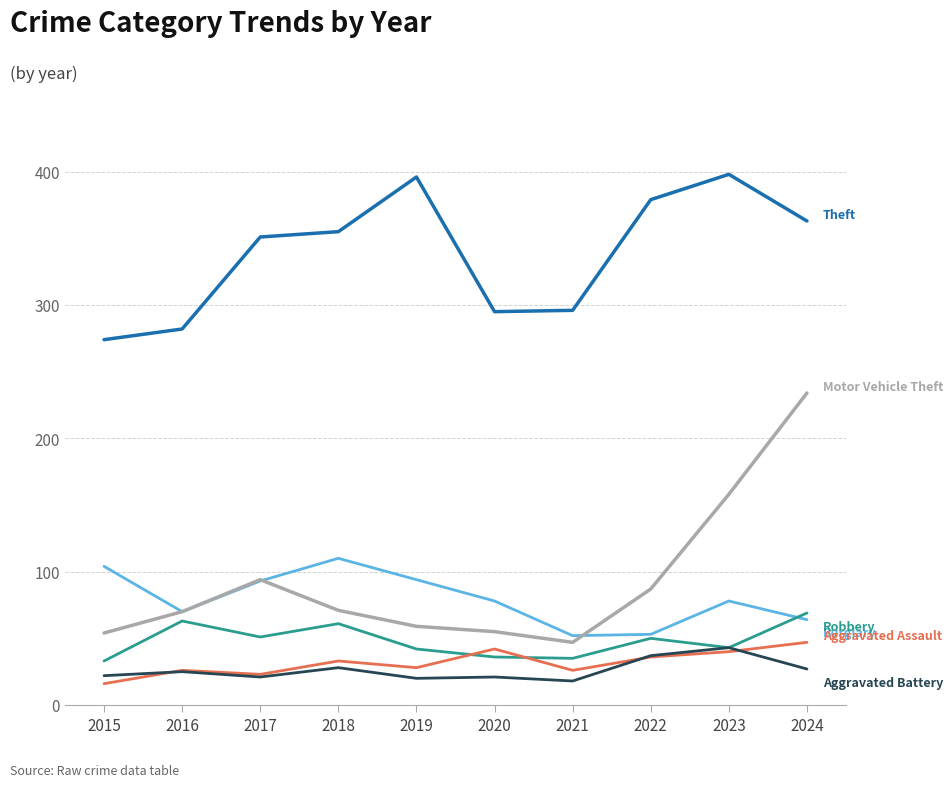

What is the smallest value displayed?

16